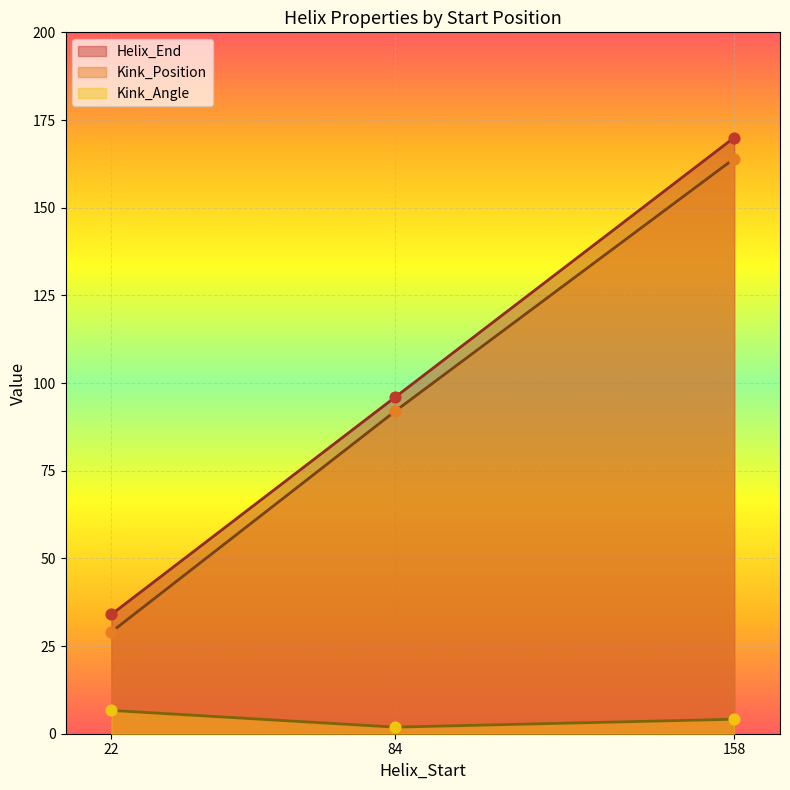

Is the value of Kink_Angle at 22 greater than the value of Helix_End at 158?

No